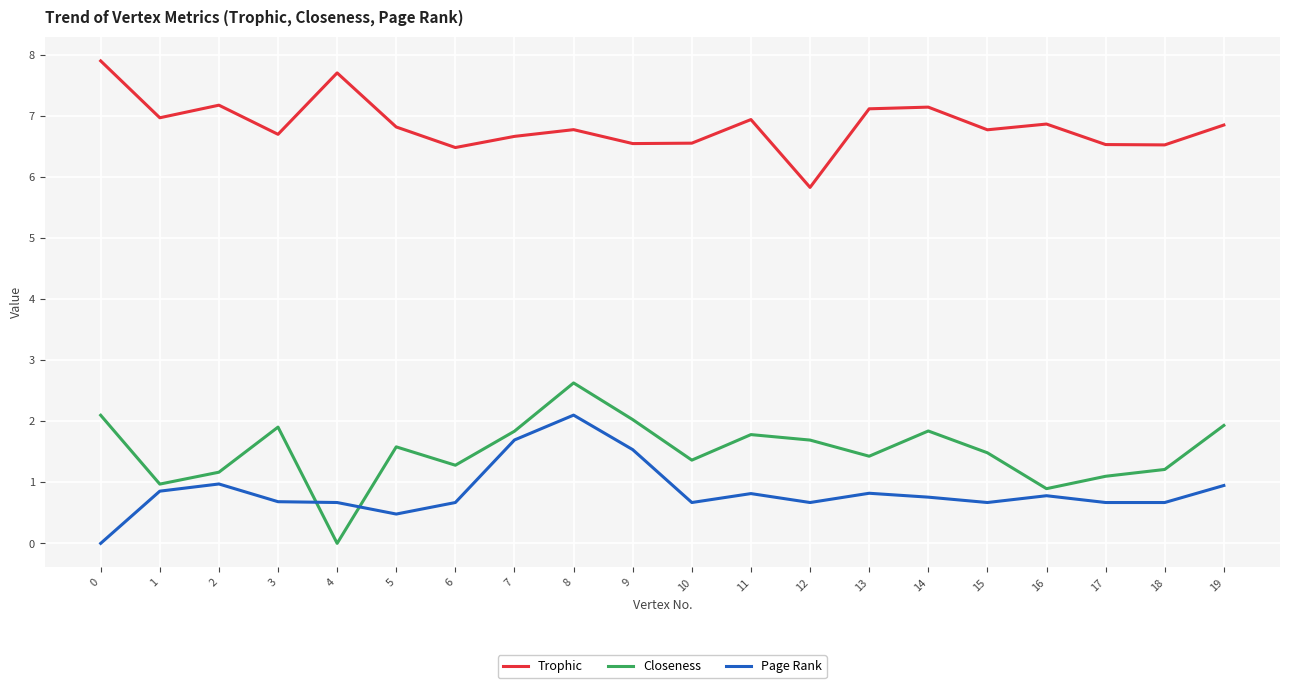

What value does the Closeness series have at 12?

1.7